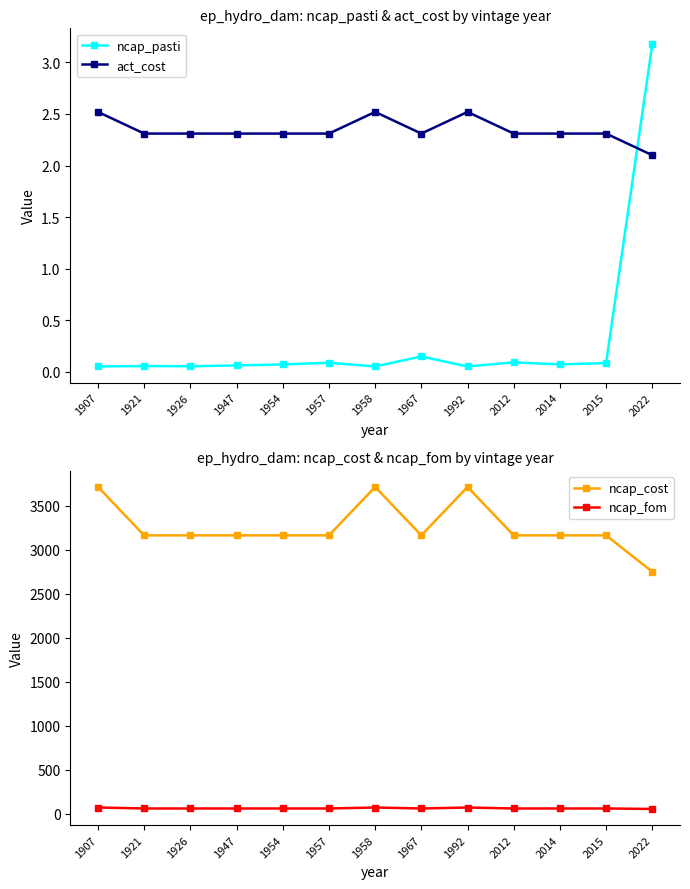

Is this an area chart (filled region under the line)?

No